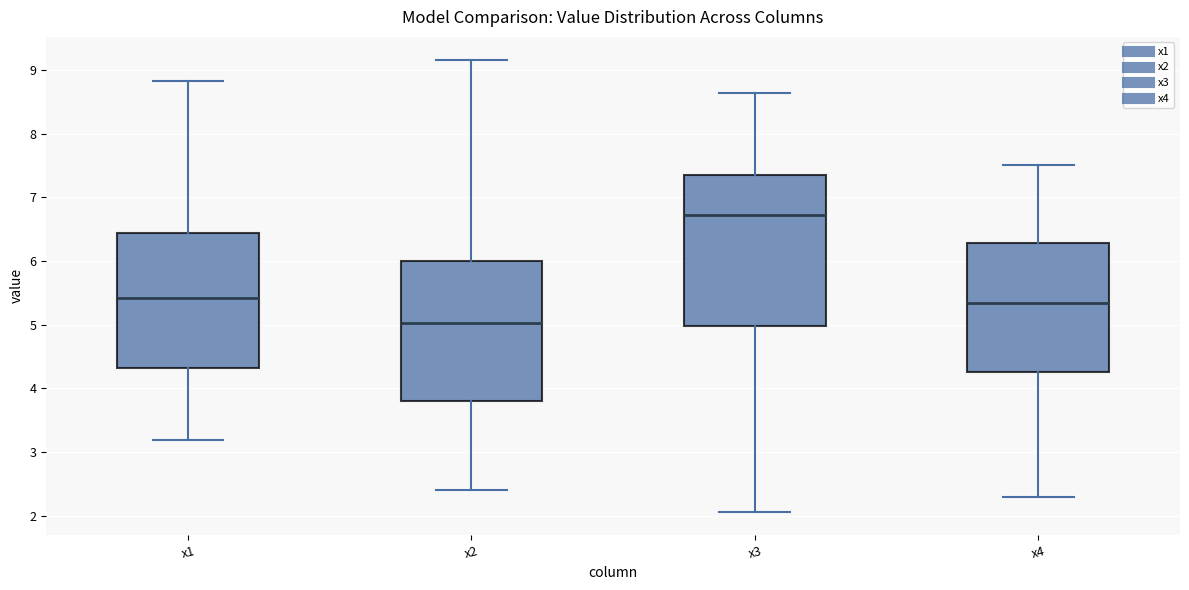

Reading left to right, transcribe this box plot: for each box, give where its median line is, the range the box spans, and where its two whiskers end, as read against the y-axis. The values are not printed on the chart, so give them approximately, as read against the axis.

x1: median 5.4, box 4.3 to 6.4, whiskers 3.2 to 8.8
x2: median 5.0, box 3.8 to 6.0, whiskers 2.4 to 9.2
x3: median 6.7, box 5.0 to 7.3, whiskers 2.1 to 8.6
x4: median 5.3, box 4.3 to 6.3, whiskers 2.3 to 7.5